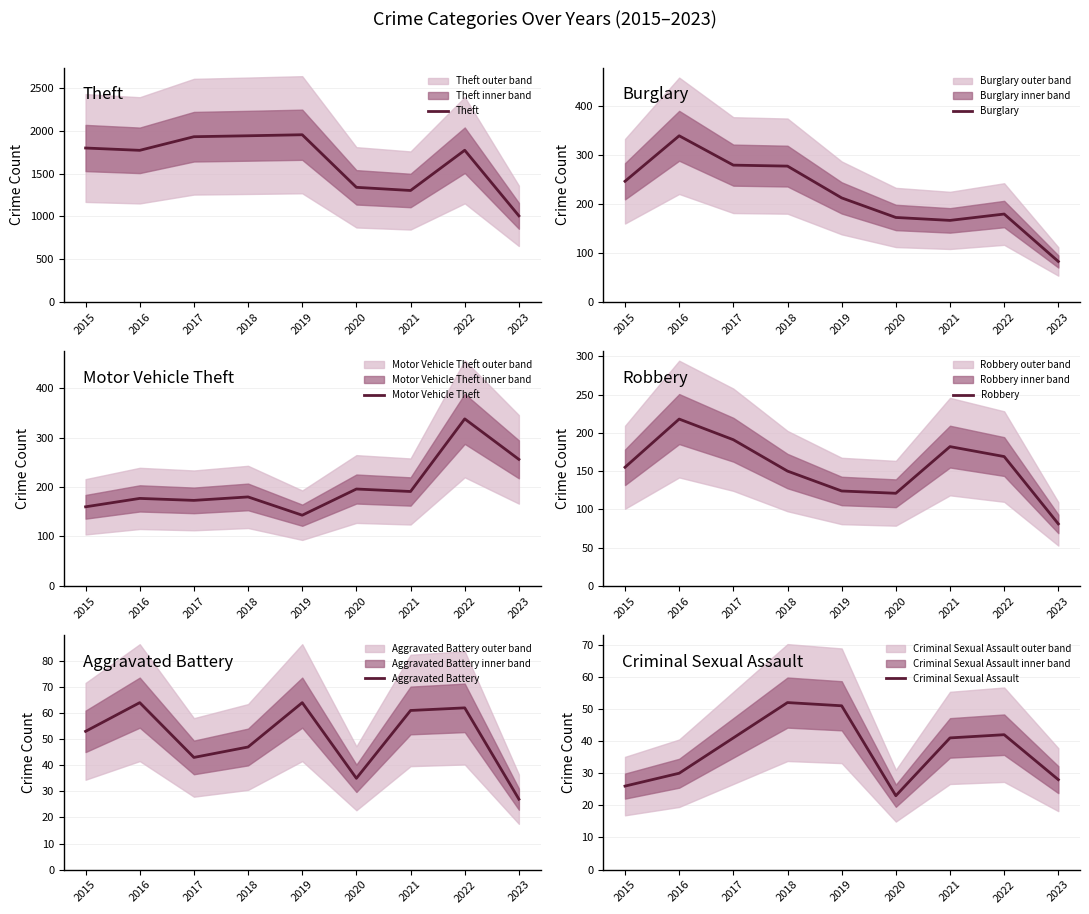

What are all the series names shown in the legend?

Theft, Burglary, Motor Vehicle Theft, Robbery, Aggravated Battery, Criminal Sexual Assault